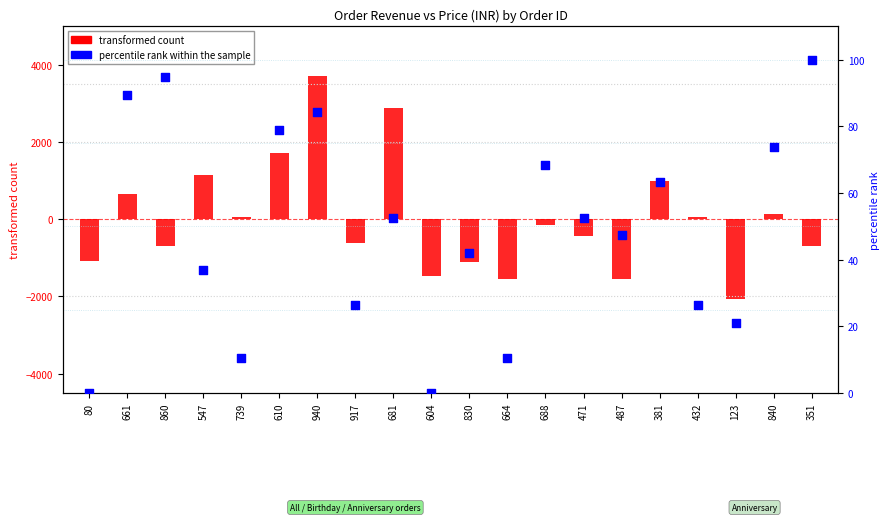

Which has a higher value, 80 or 381?

381